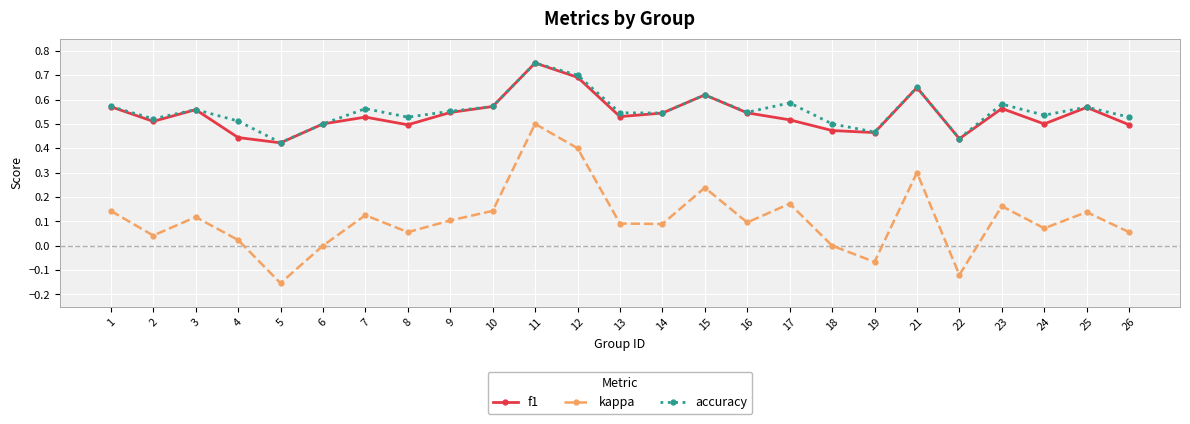

Which series changed the most between 3 and 10?

kappa